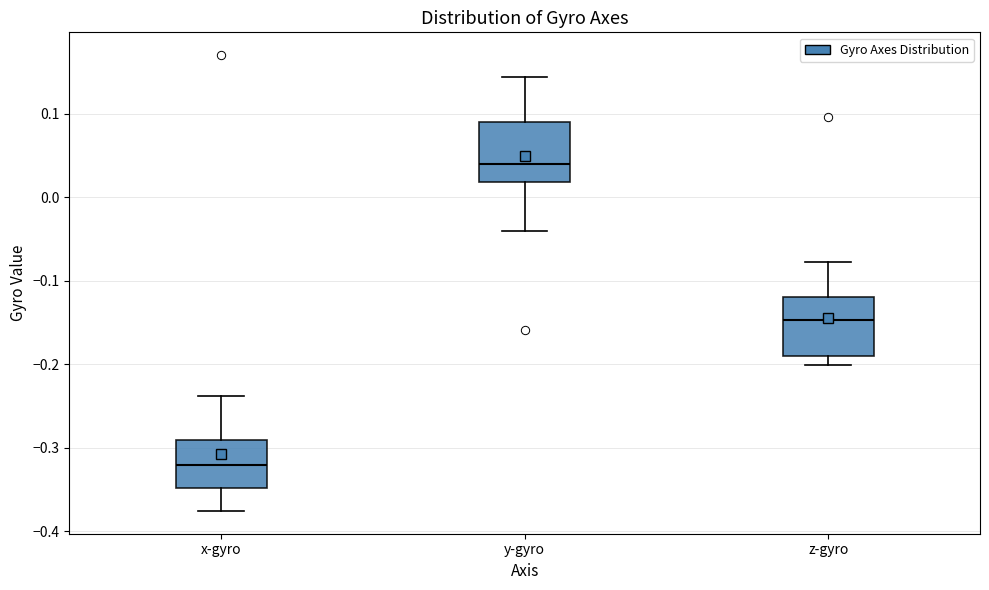

Reading left to right, read every box against the y-axis: the position of its median line, the range the box covers, and the ends of its whiskers. The values are not printed on the chart, so give them approximately, as read against the axis.

x-gyro: median -0.32, box -0.35 to -0.29, whiskers -0.38 to -0.24
y-gyro: median 0.04, box 0.02 to 0.09, whiskers -0.04 to 0.14
z-gyro: median -0.15, box -0.19 to -0.12, whiskers -0.20 to -0.08